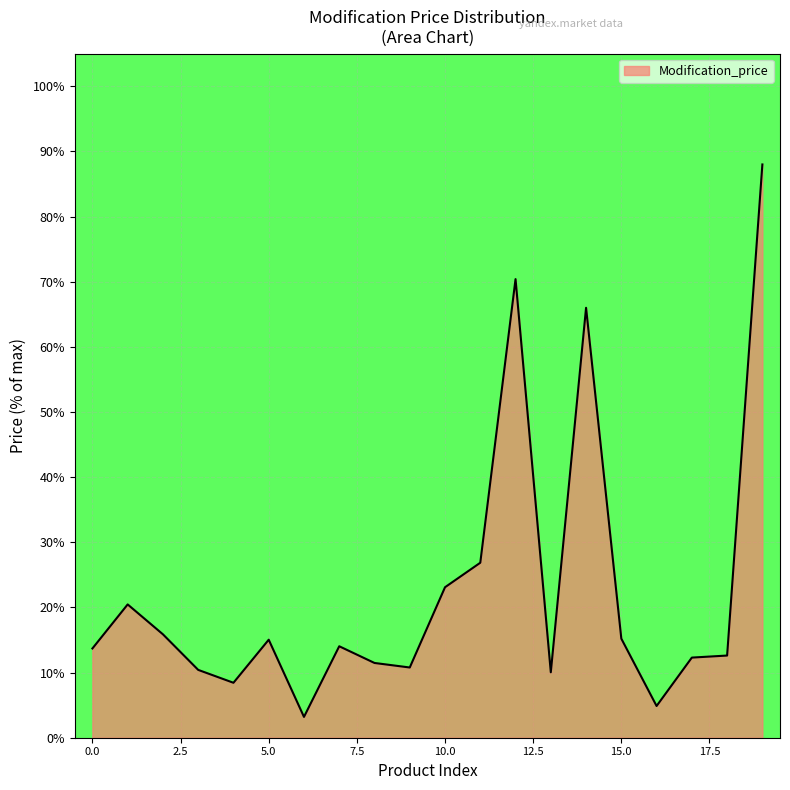

What is the smallest value displayed?

3.2